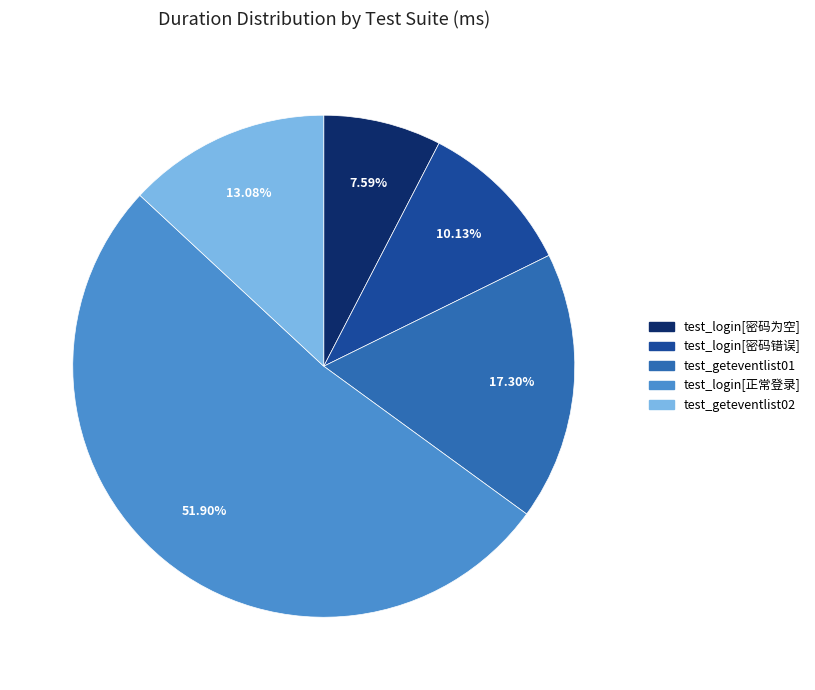

To the nearest percent, what is the average slice percentage?

20%